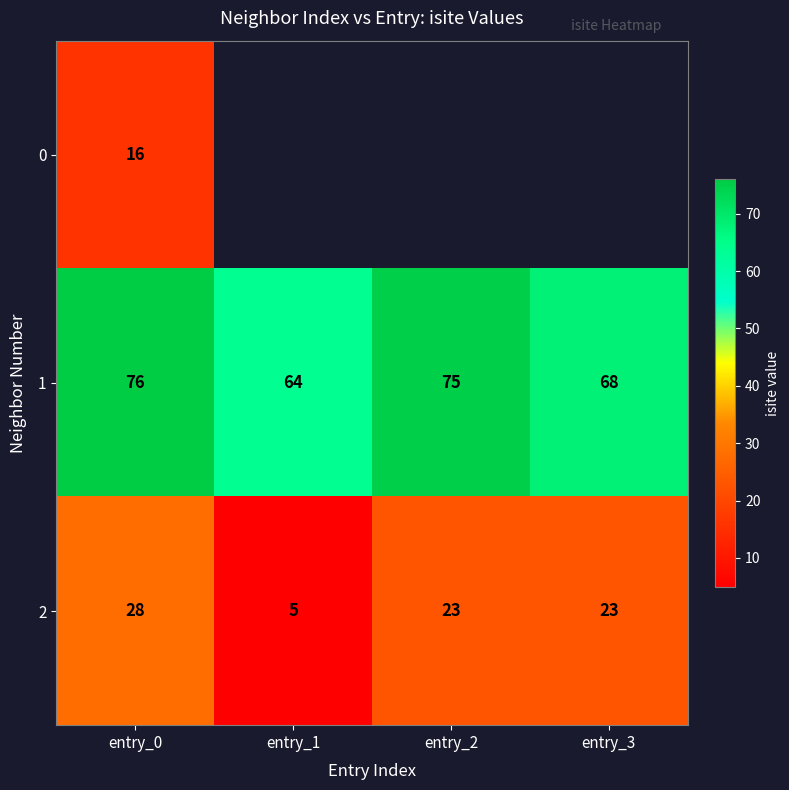

What is the difference between the highest and lowest values at entry_0?

60